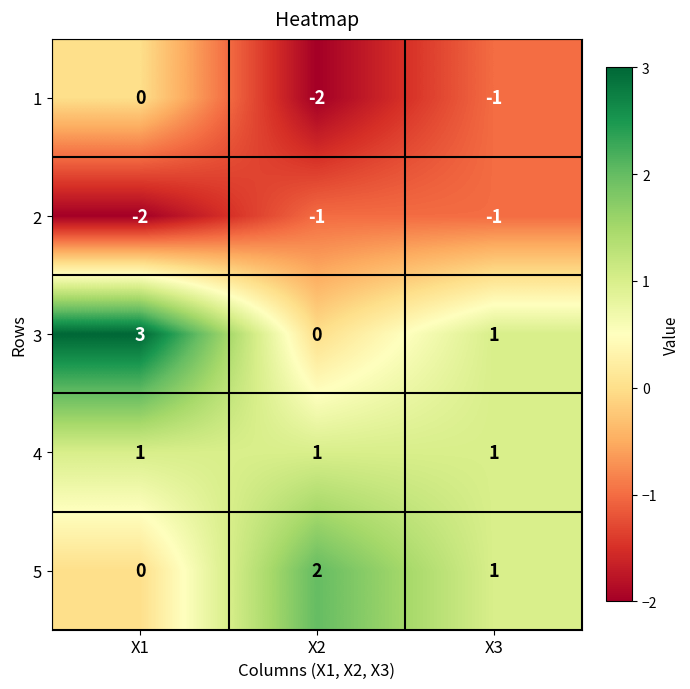

What is the greatest value displayed?

3